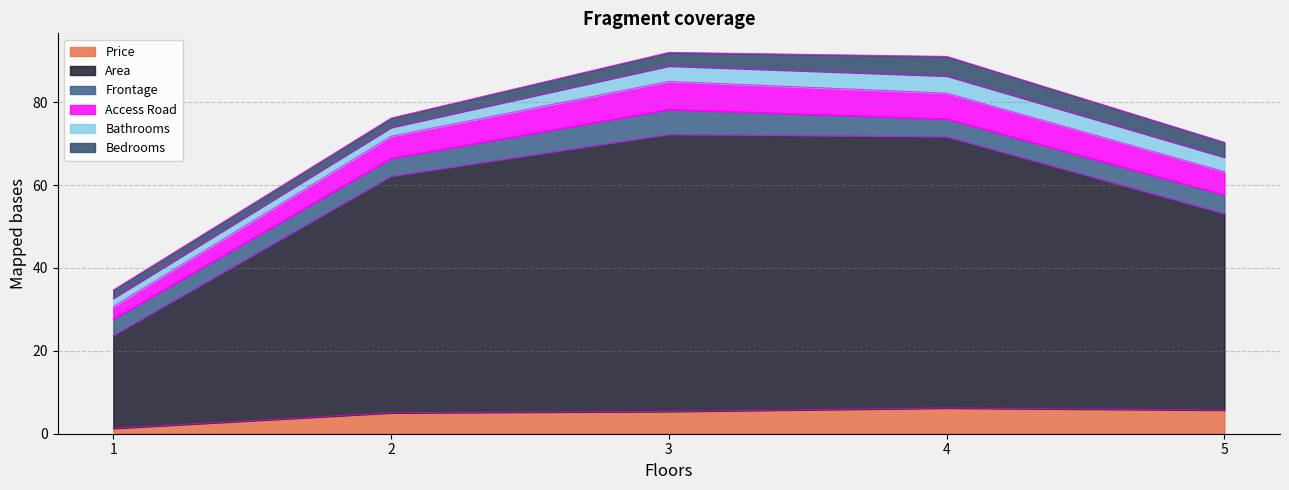

True or false: Price has a value of 9.3 at 5.

False